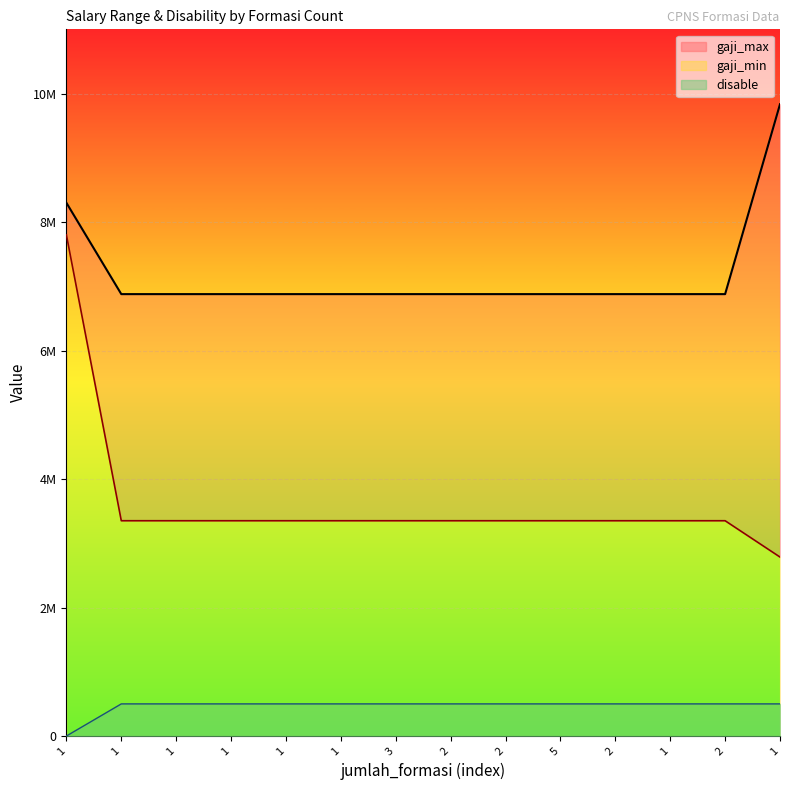

Does the chart display data point markers on the line(s)?

No